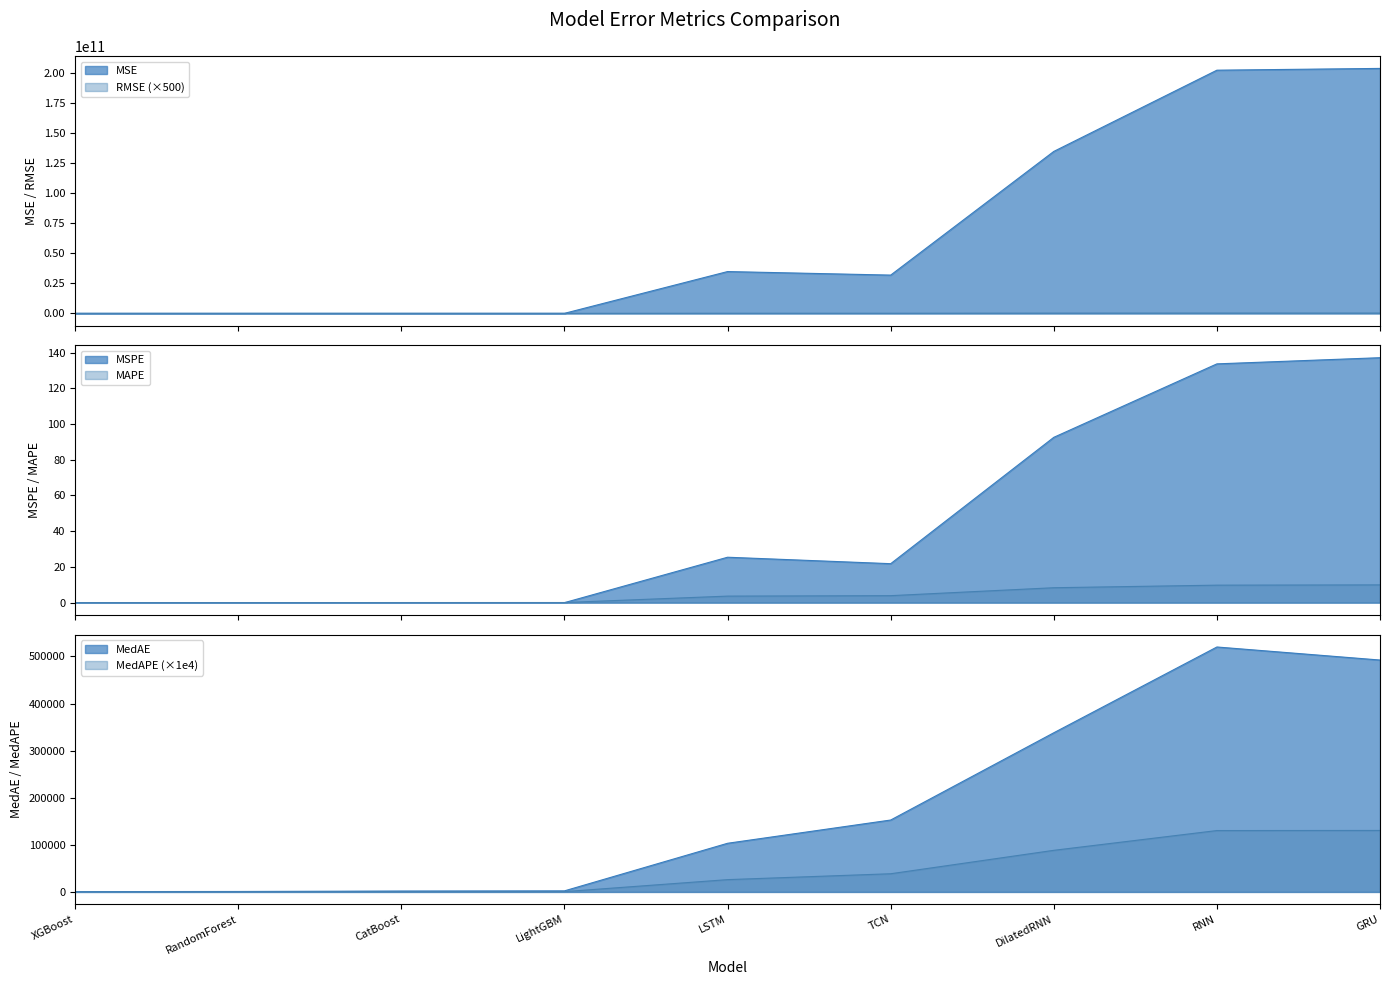

Which category has the highest value across all series?

GRU